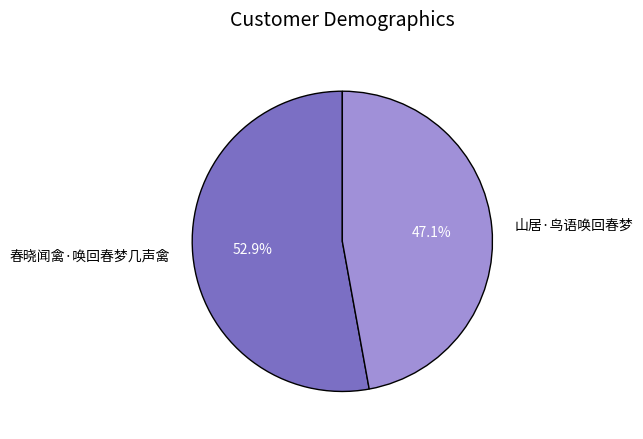

To the nearest percent, what is the average slice percentage?

50%